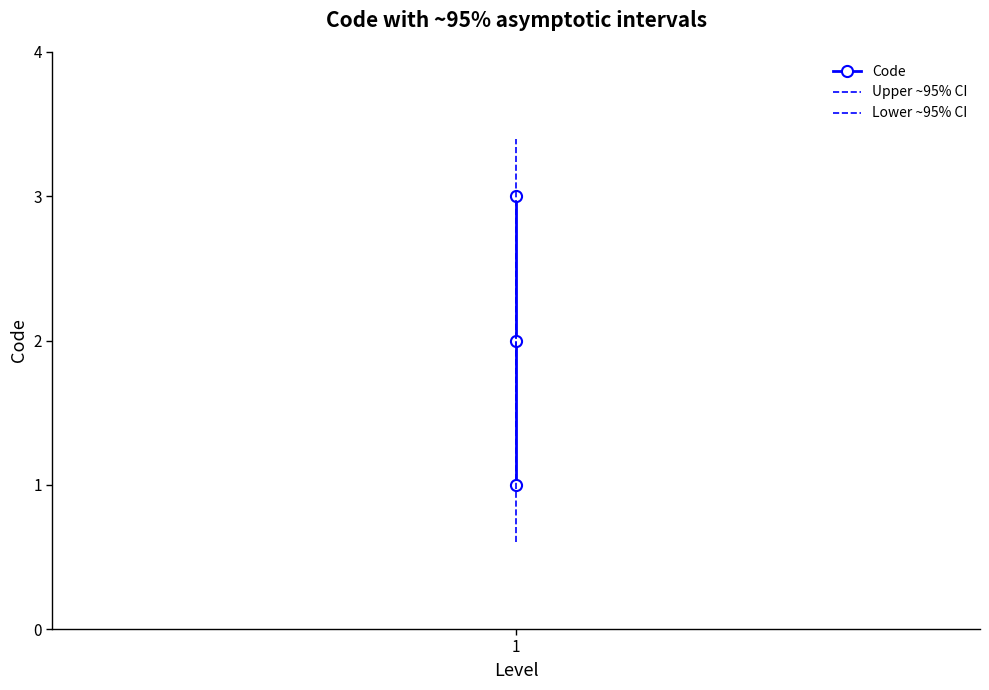

At which label does Lower ~95% CI first exceed 1?

1